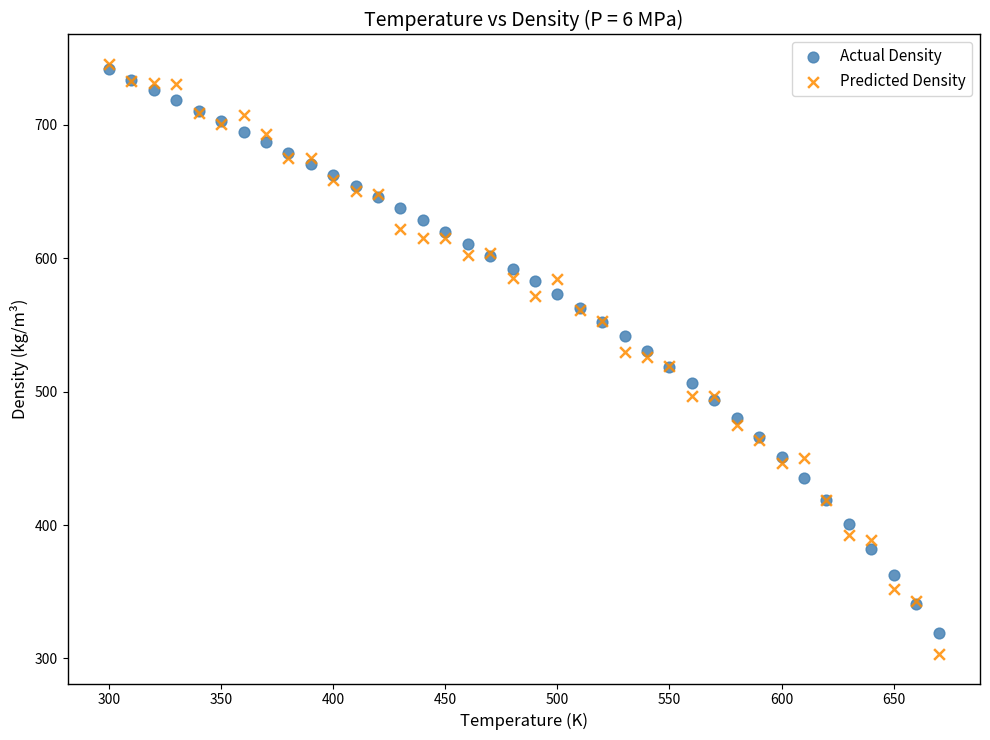

Which series contains the highest Y value?

Predicted Density